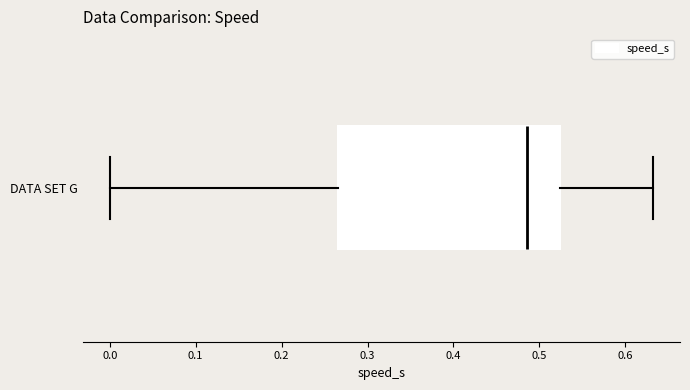

Read this box plot against the x-axis: the position of the median line, the range covered by the box, and the ends of both whiskers. The values are not printed on the chart, so give them approximately, as read against the axis.

median 0.49, box 0.27 to 0.52, whiskers 0.00 to 0.63